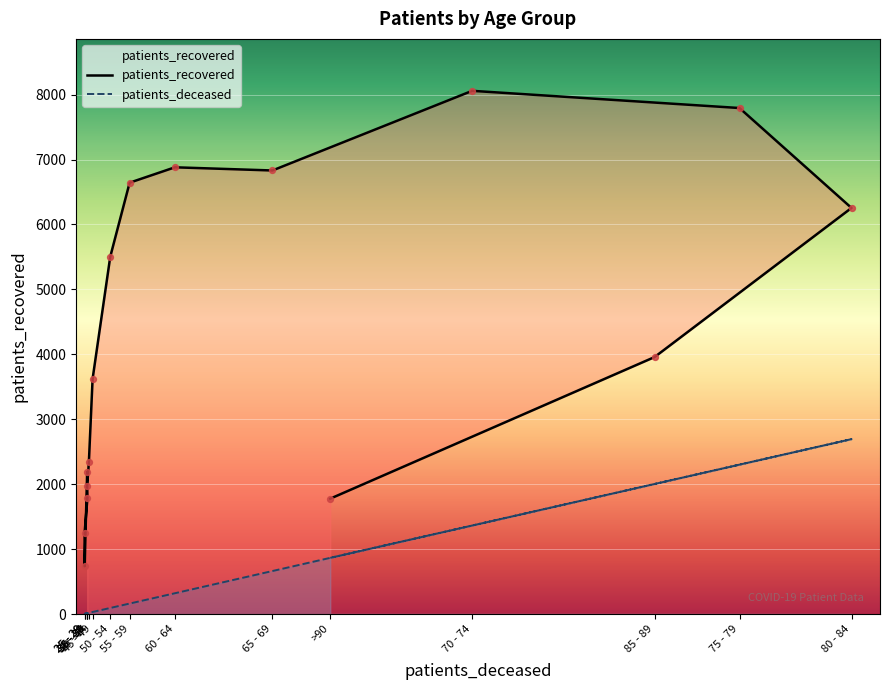

Which series has the largest total across all categories?

patients_recovered